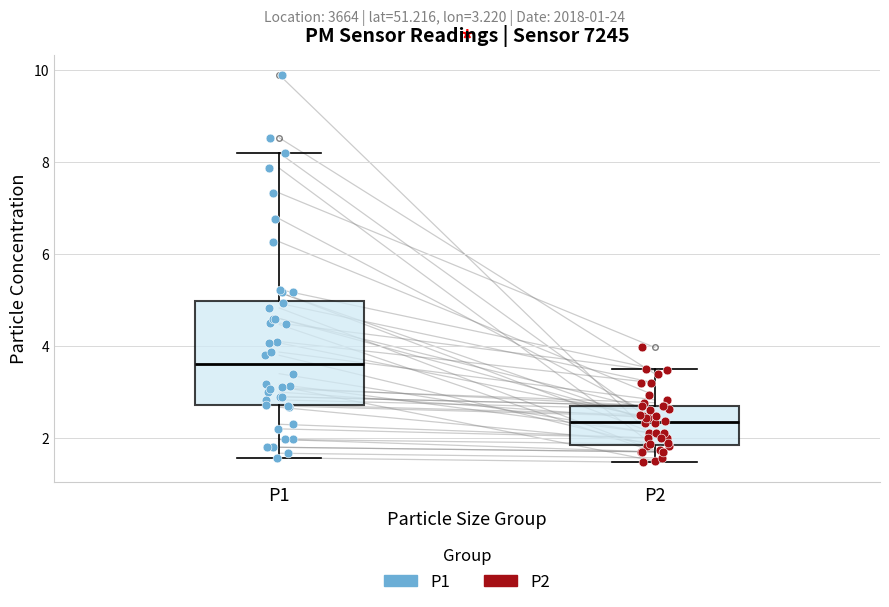

Where does the median line of the box for P2 sit on the y-axis? The values are not printed on the chart, so give them approximately, as read against the axis.

2.4